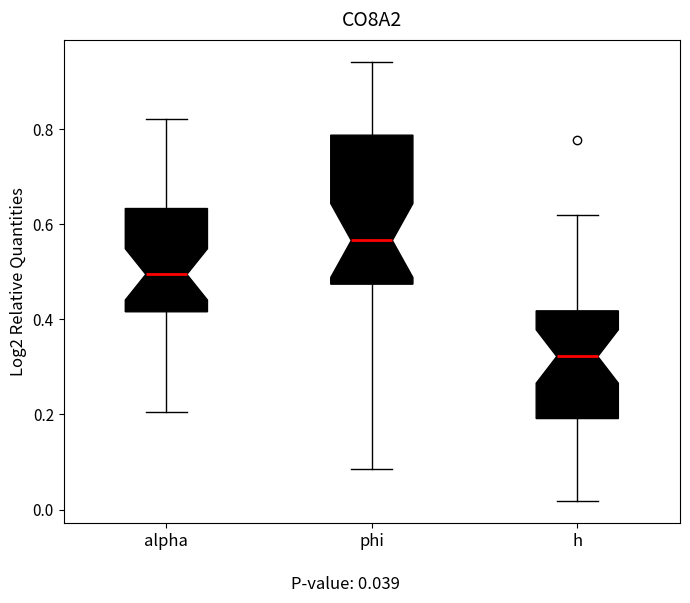

Reading left to right, transcribe this box plot: for each box, give where its median line is, the range the box spans, and where its two whiskers end, as read against the y-axis. The values are not printed on the chart, so give them approximately, as read against the axis.

alpha: median 0.50, box 0.42 to 0.64, whiskers 0.20 to 0.82
phi: median 0.56, box 0.48 to 0.78, whiskers 0.08 to 0.94
h: median 0.32, box 0.20 to 0.42, whiskers 0.02 to 0.62